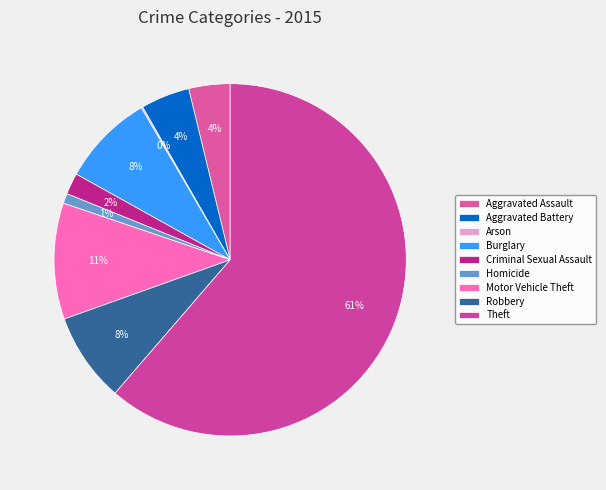

Which category has the smallest portion of the pie?

Arson